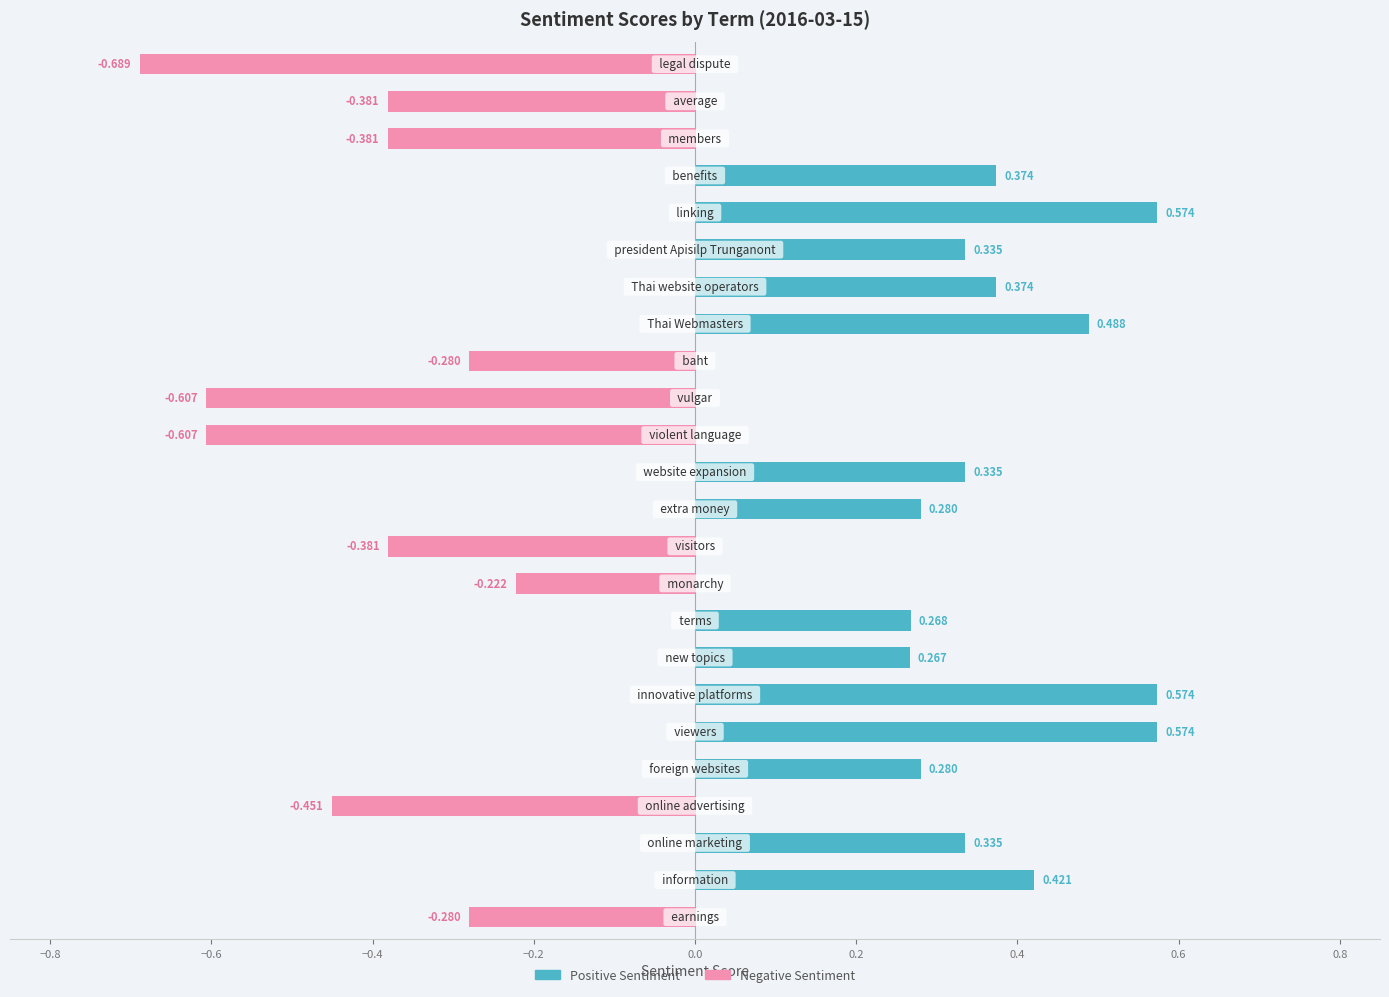

What is the highest value of the Positive Sentiment series?

0.6